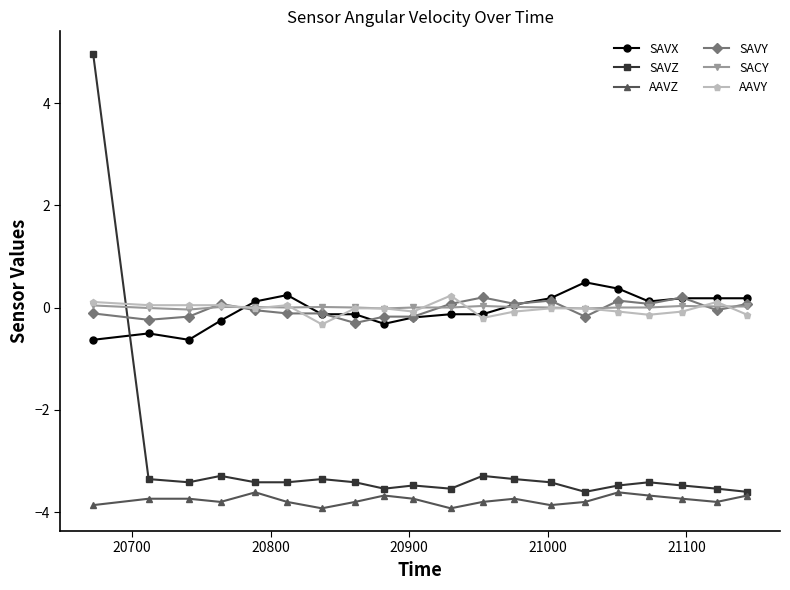

True or false: AAVZ and SACY intersect in this chart.

False